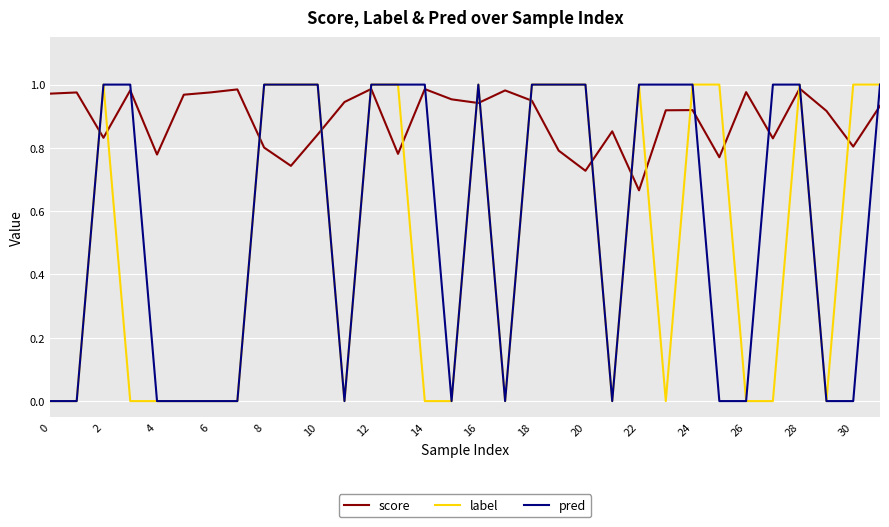

Which series has the largest total across all categories?

score